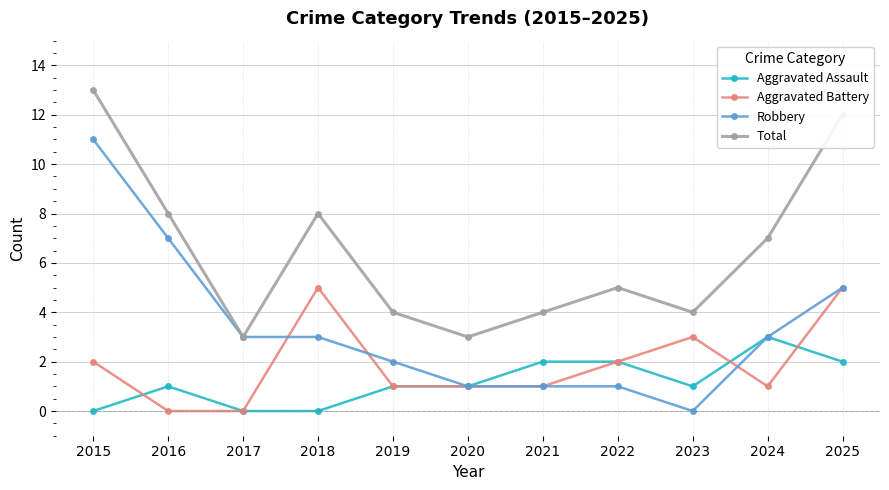

How many series are shown in this chart?

4